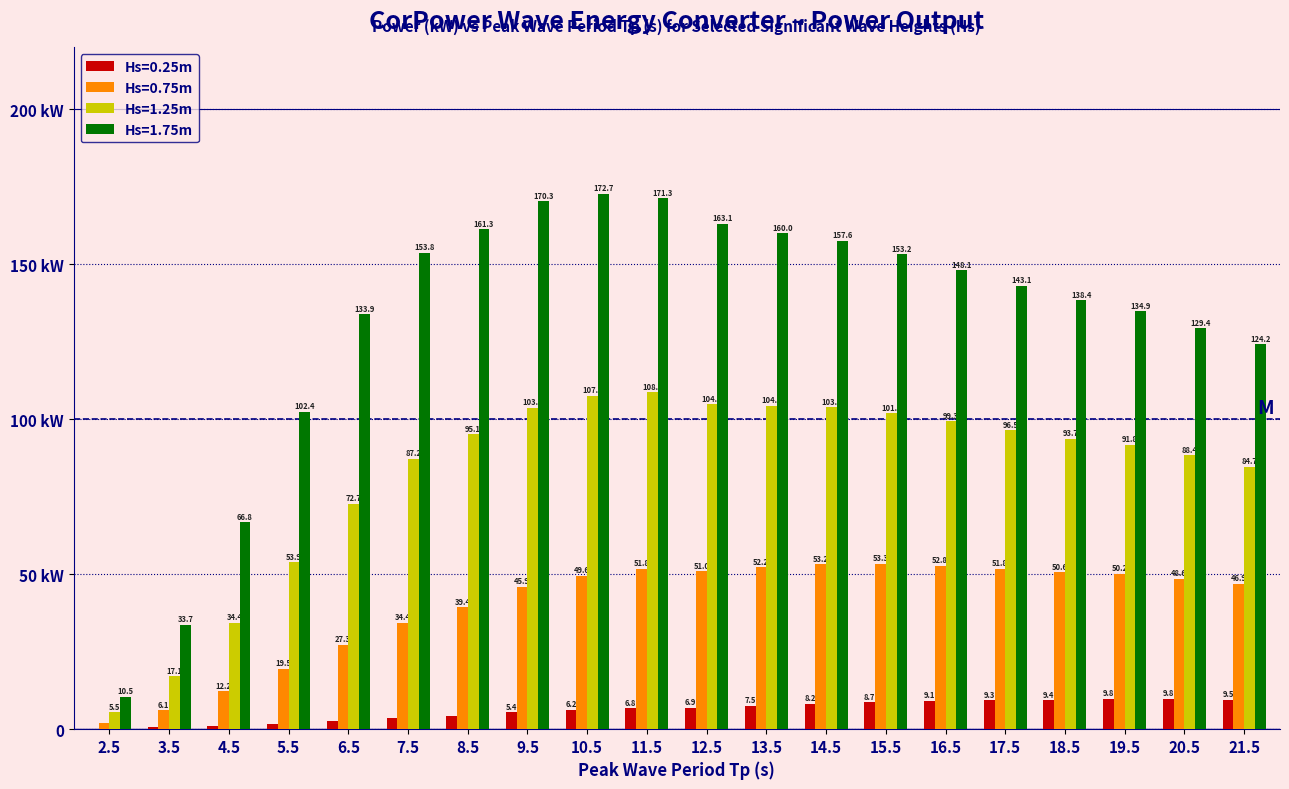

What are all the series names shown in the legend?

Hs=0.25m, Hs=0.75m, Hs=1.25m, Hs=1.75m